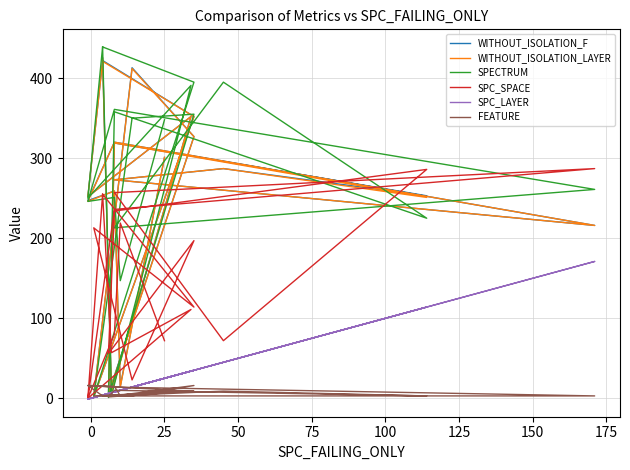

At which label is WITHOUT_ISOLATION_F closest to 213?

100